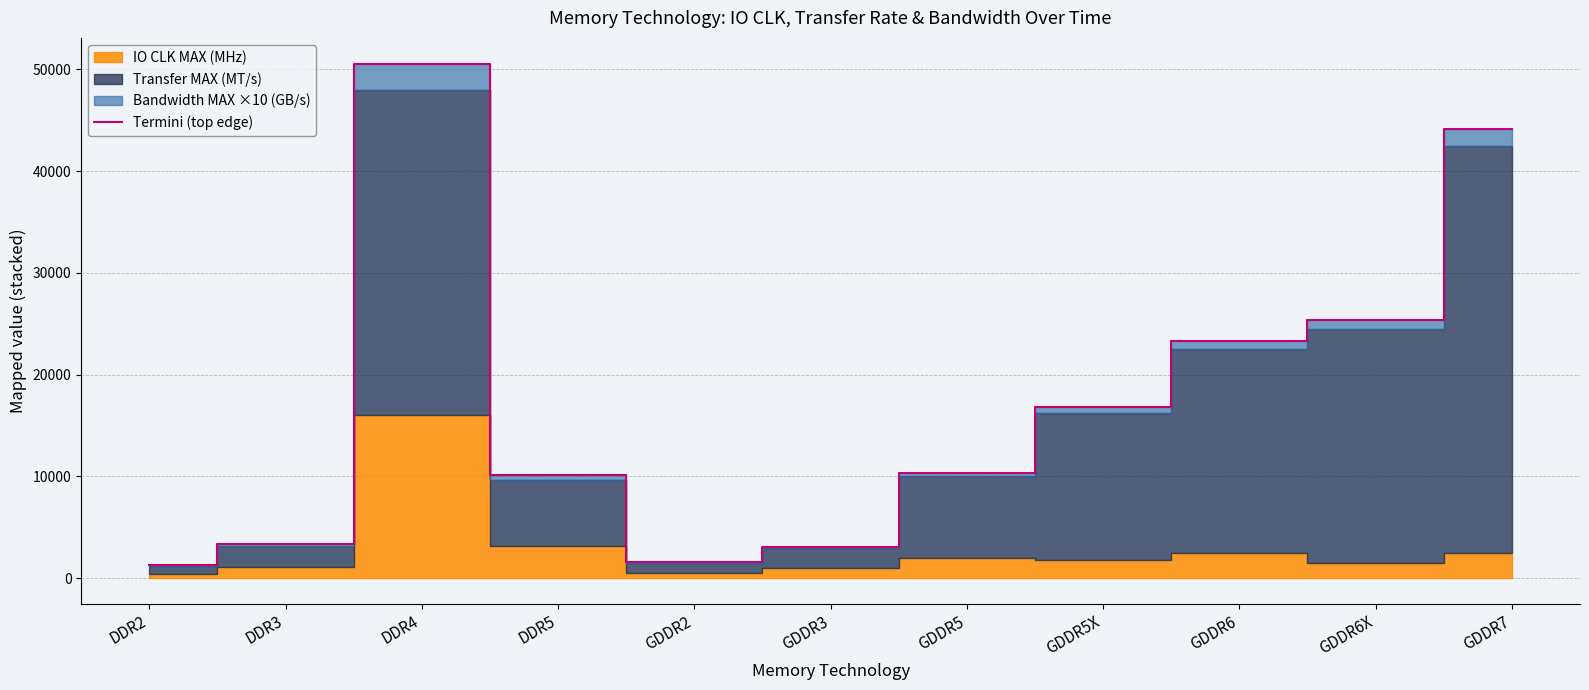

At which category does the data reach its first local valley?

GDDR2